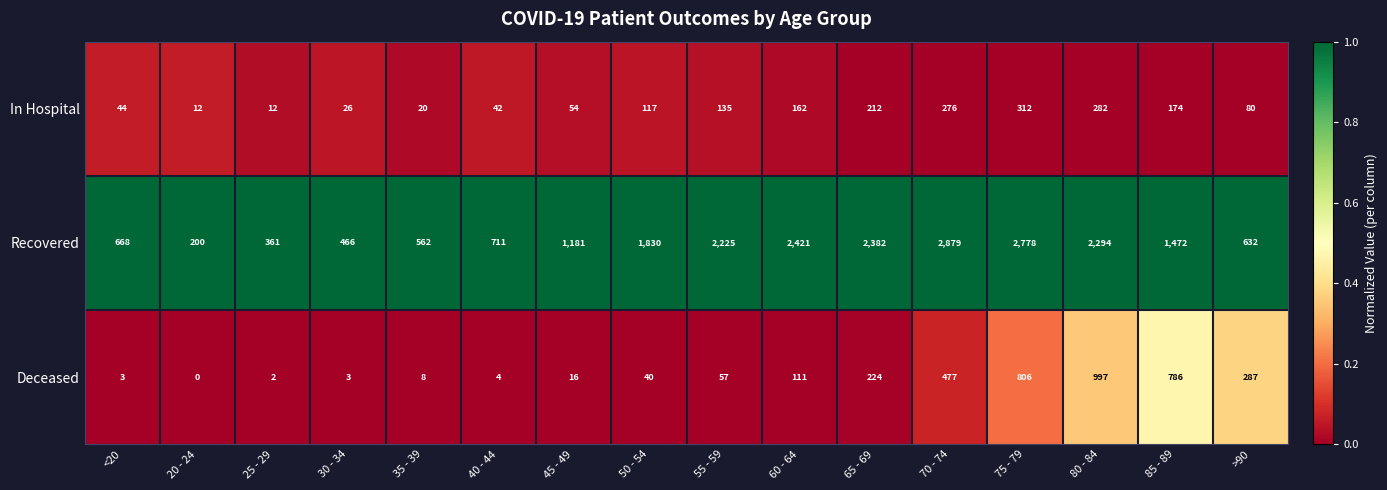

What is the difference between the second highest and second lowest values in the In Hospital series?

270